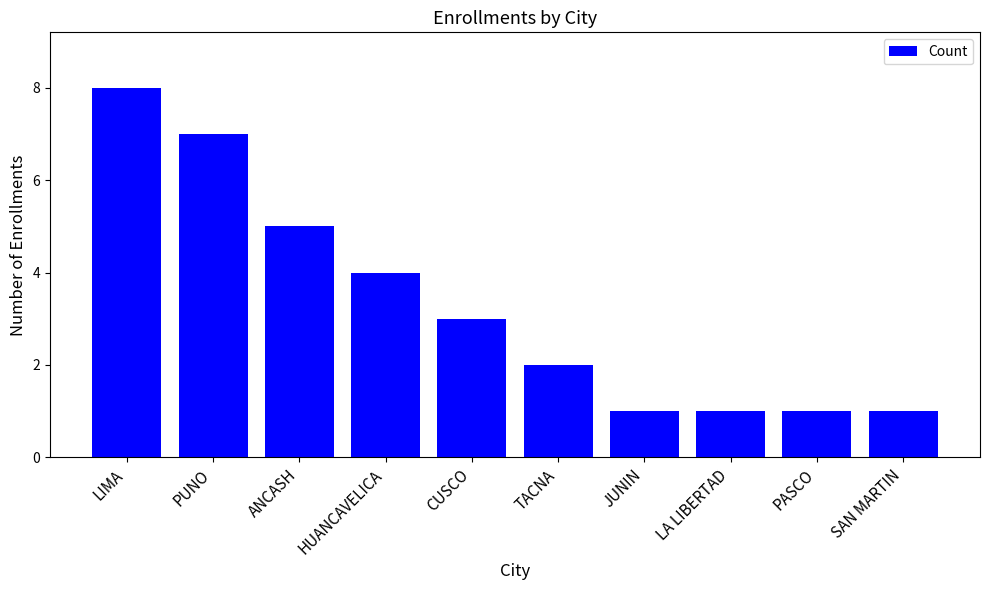

What is the difference between the maximum and minimum values?

7